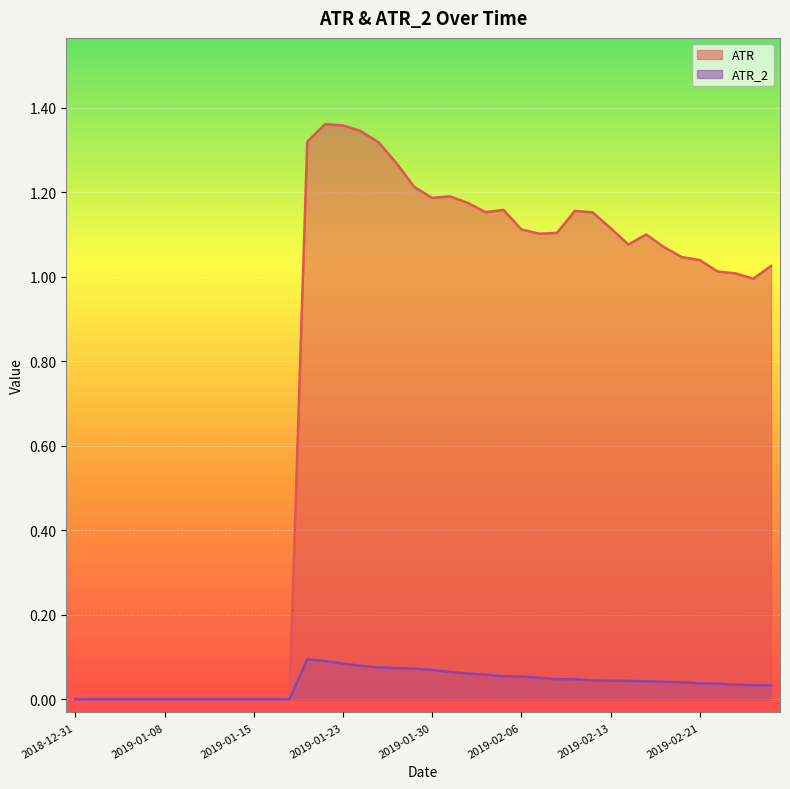

Is it true that ATR_2 equals 0.1 at 2019-02-06?

False